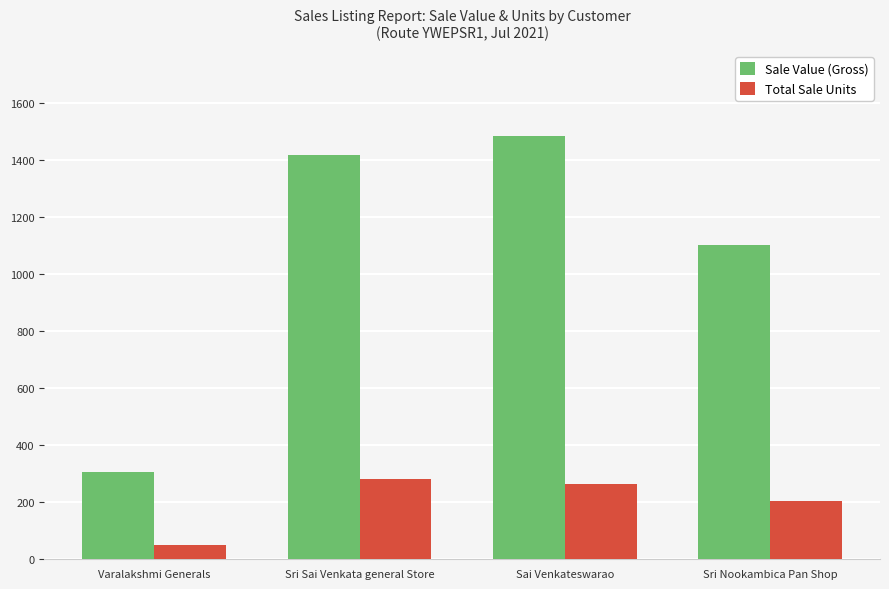

List the series in order of their peak value, lowest first.

Total Sale Units, Sale Value (Gross)